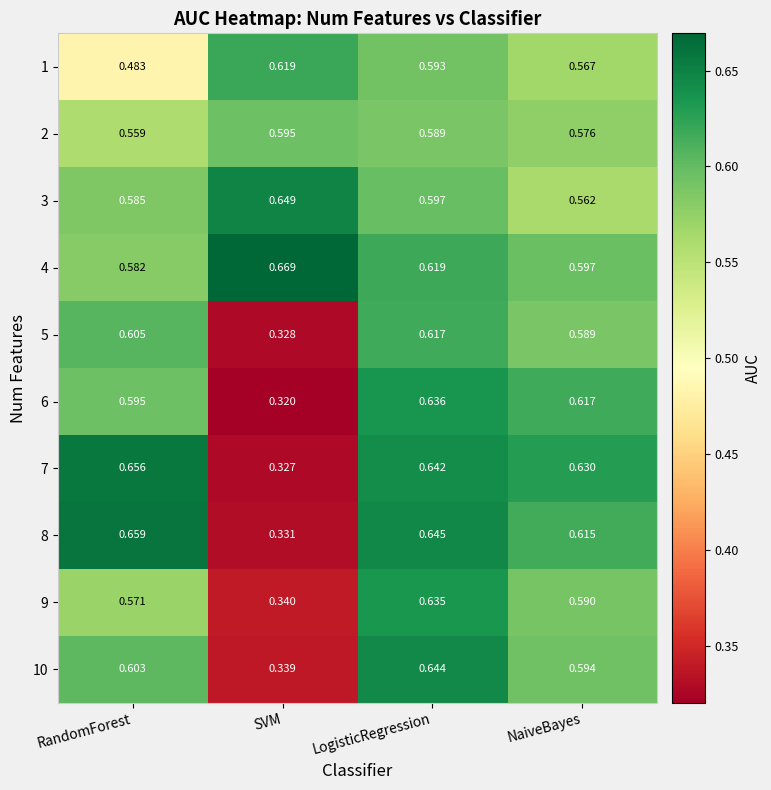

Which category has the highest value across all series?

SVM